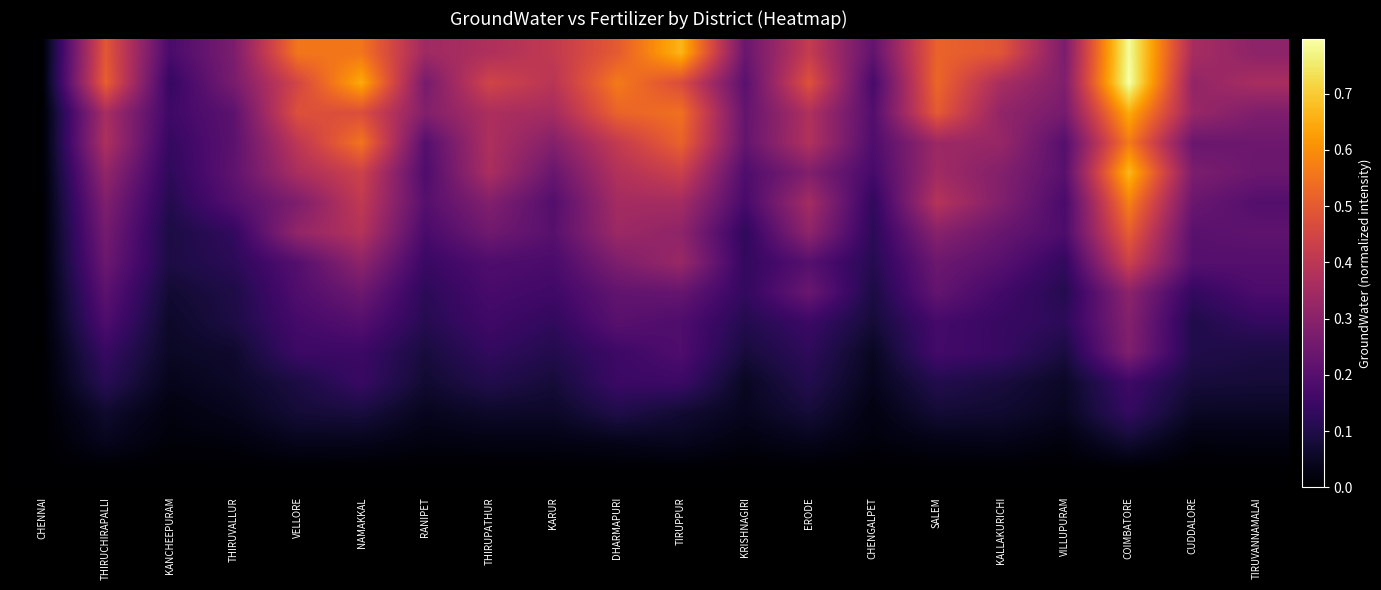

How many categories are shown in the chart?

20